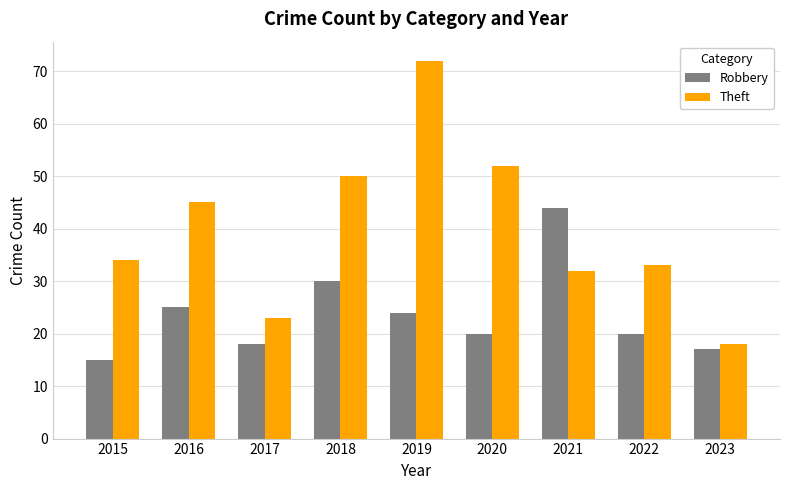

Which series changed the most between 2015 and 2021?

Robbery